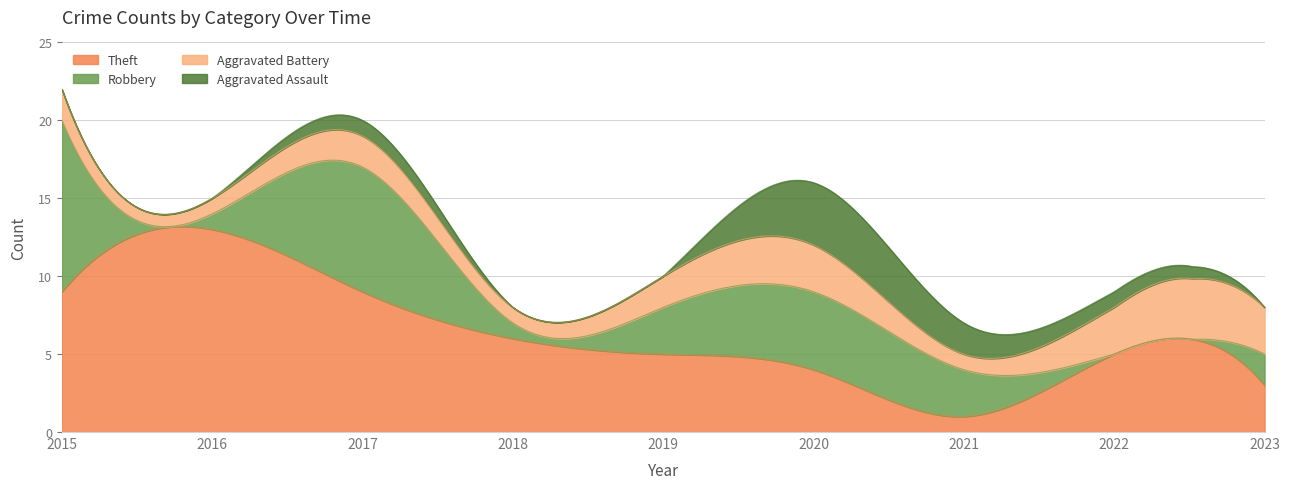

True or false: Theft has a value of 5 at 2022.

True